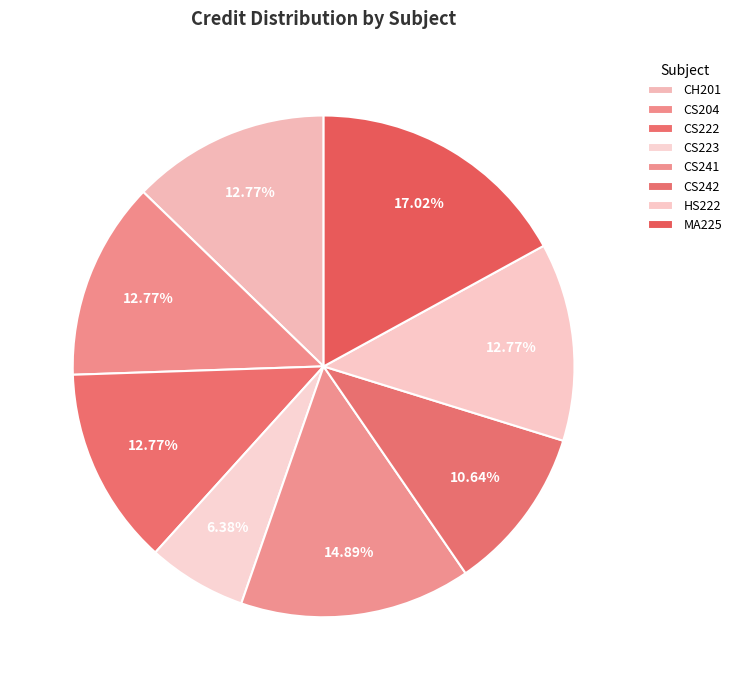

To the nearest percent, what is the average slice percentage?

12%